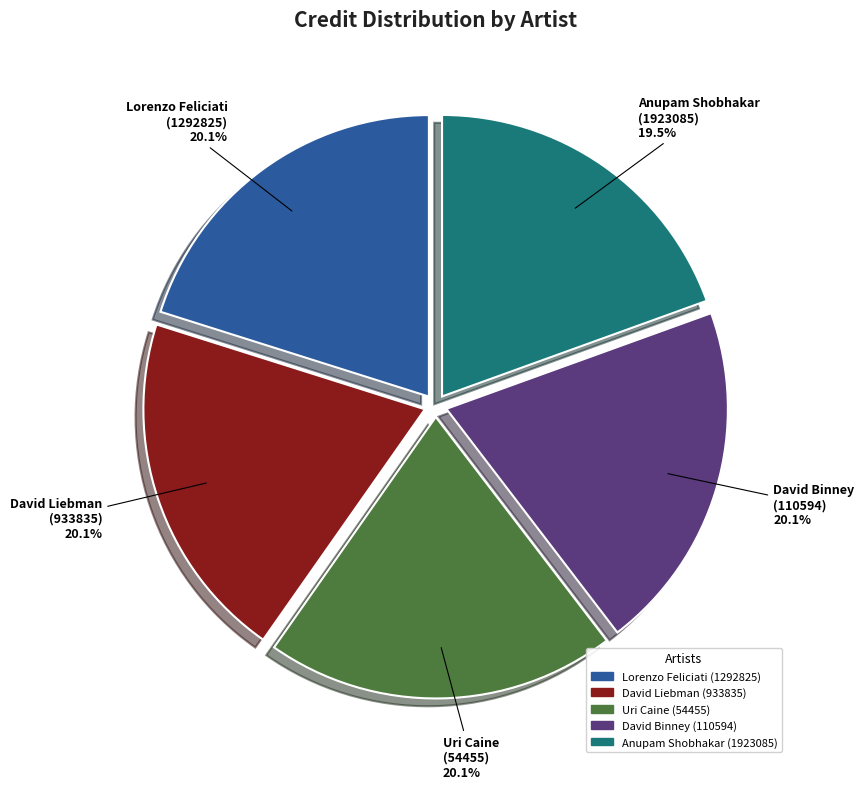

Which has a higher value, Anupam Shobhakar (1923085) or Uri Caine (54455)?

Uri Caine (54455)